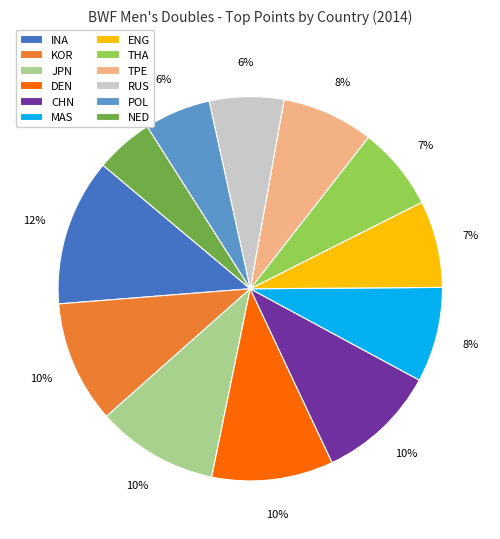

Does DEN represent more than half of the total?

No